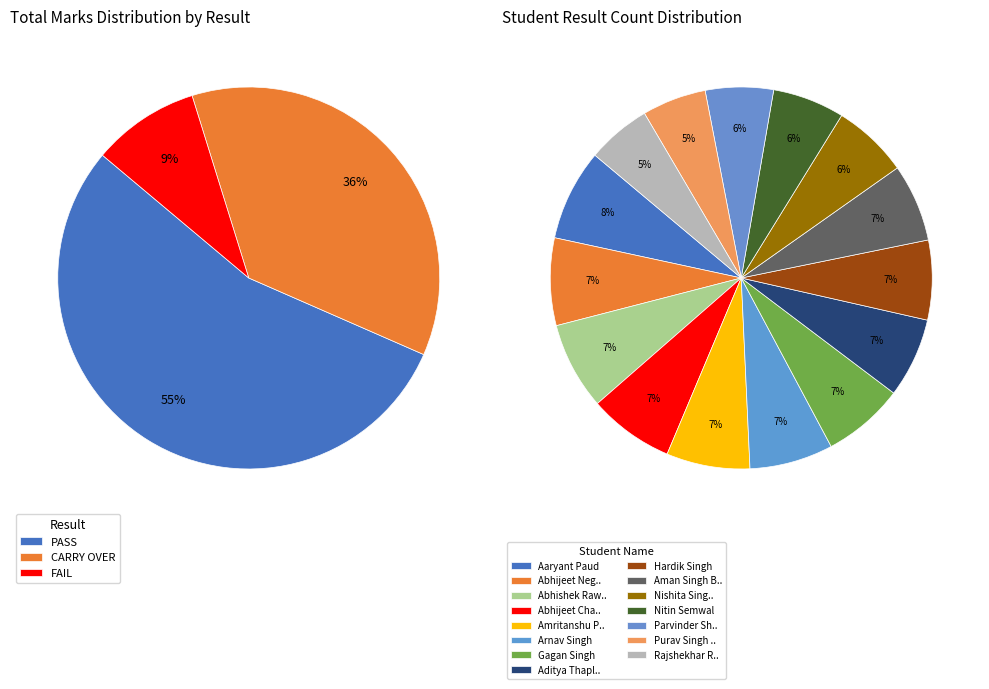

What portion of the pie excludes Nitin Semwal?

93.9%